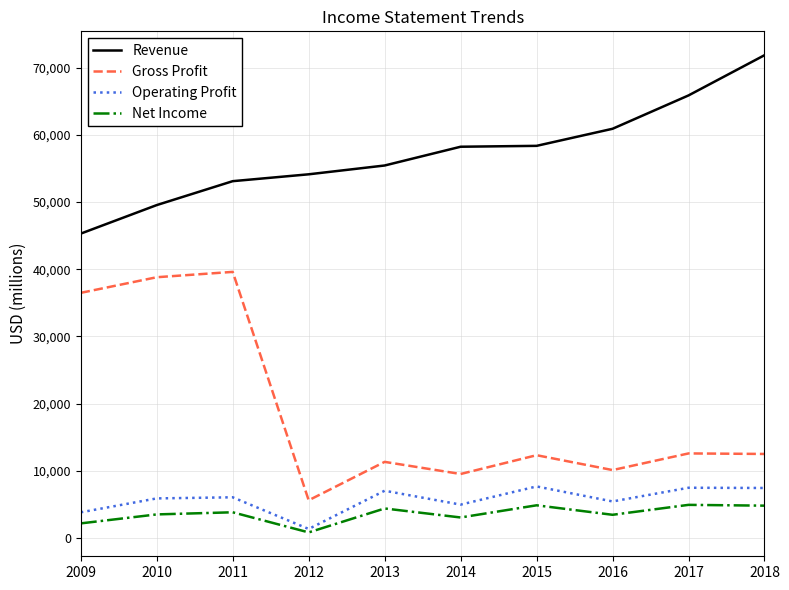

Which series has the largest total across all categories?

Revenue